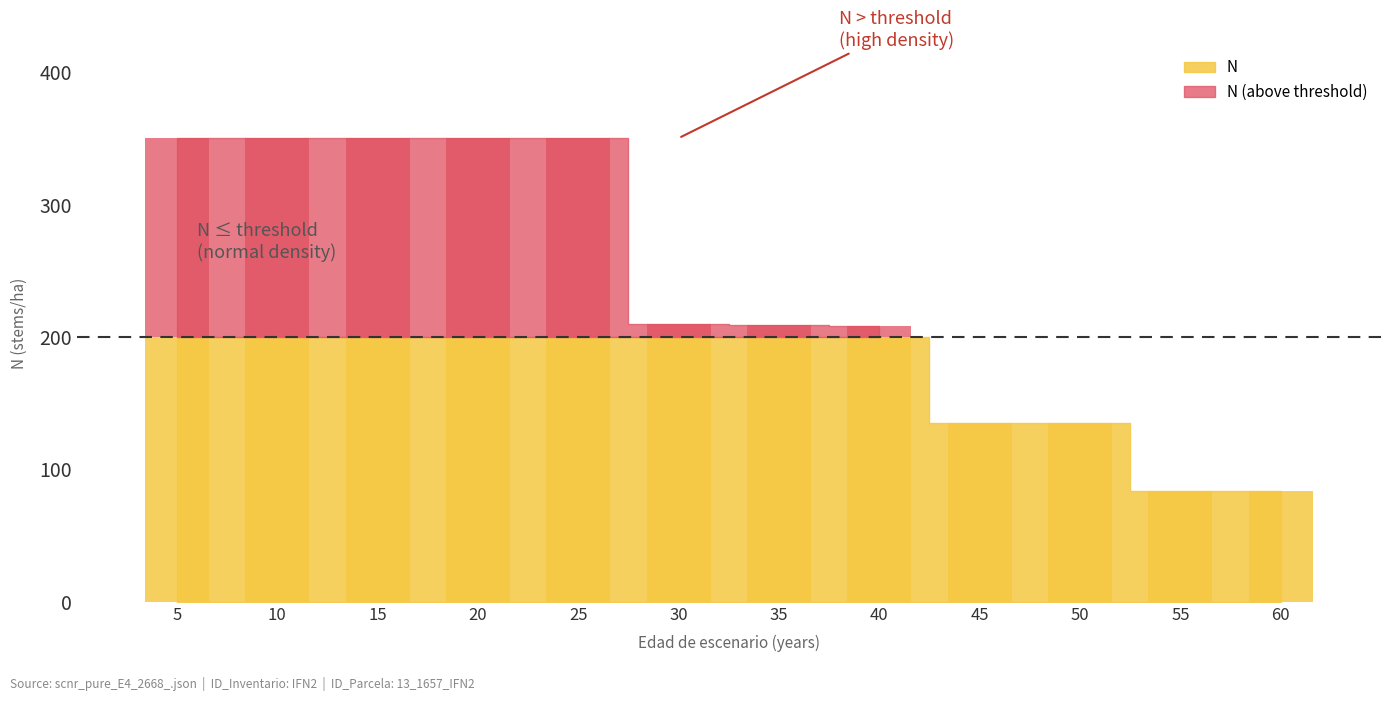

Which category has the highest value in the N series?

5